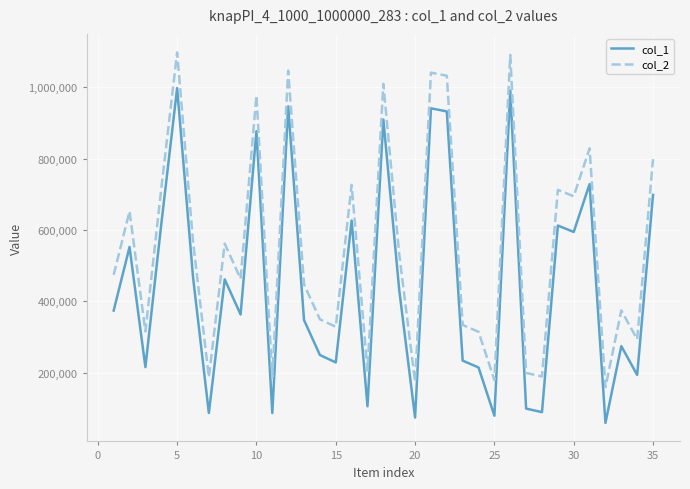

True or false: col_1 and col_2 cross at least once.

False